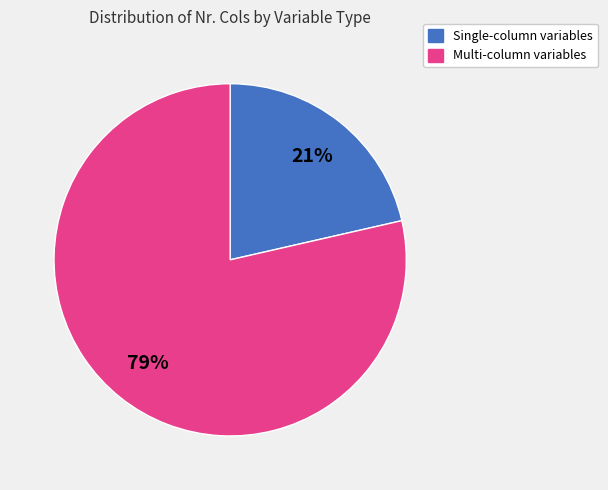

Combined, do Multi-column variables and Single-column variables account for over 50%?

Yes